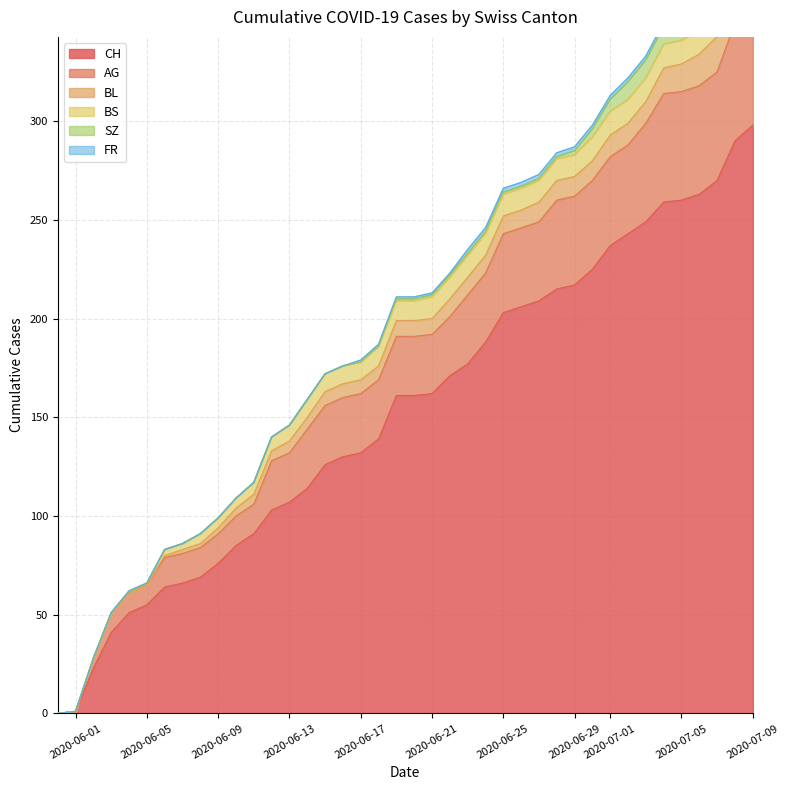

True or false: BS and CH cross at least once.

False